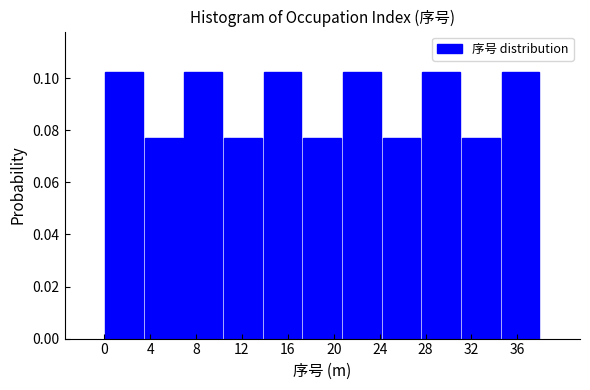

What is the height of the bar covering 27.5 to 31.0 on the x-axis? Neither the bar edges nor the heights are printed on the chart, so give them approximately, as read against the axes.

0.102